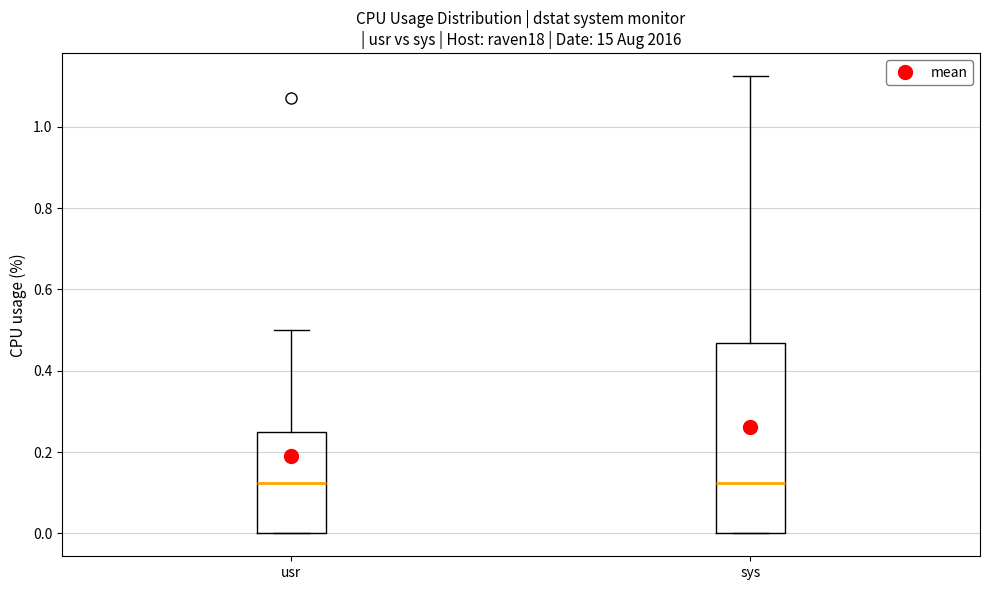

Where does the median line of the box for sys sit on the y-axis? The values are not printed on the chart, so give them approximately, as read against the axis.

0.12